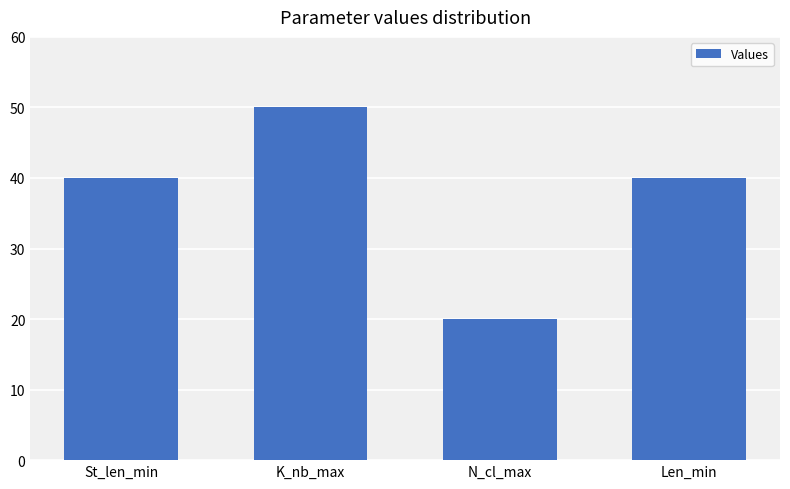

Count the values in the range 40 to 50.

3